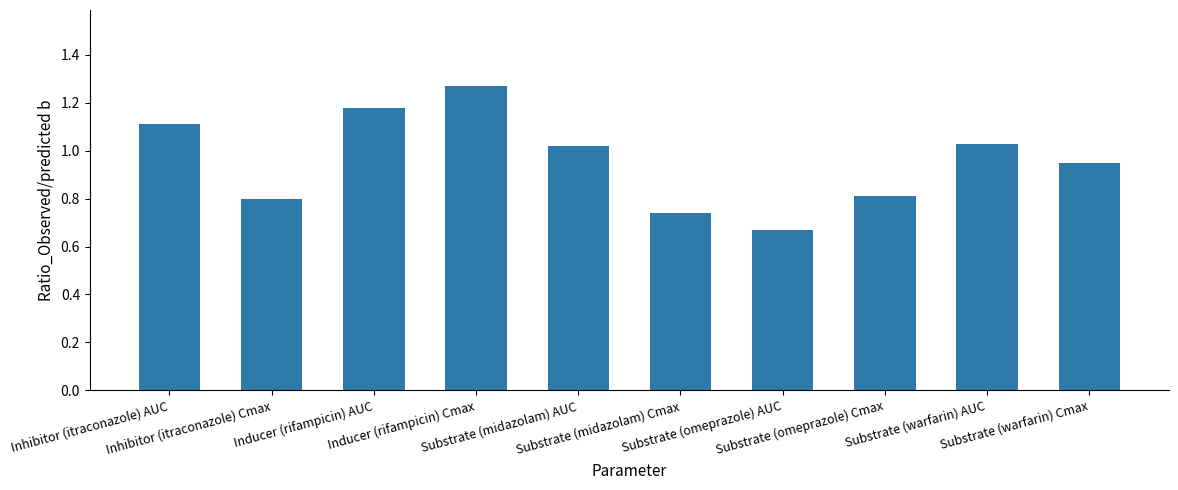

How many data points are above 1?

5